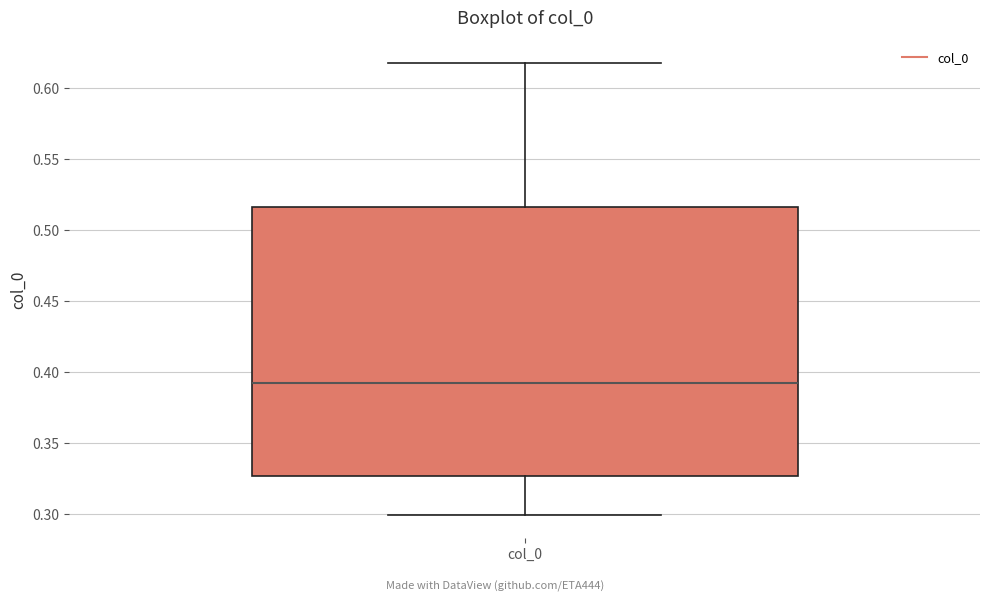

Read this box plot against the y-axis: the position of the median line, the range covered by the box, and the ends of both whiskers. The values are not printed on the chart, so give them approximately, as read against the axis.

median 0.390, box 0.325 to 0.515, whiskers 0.300 to 0.620